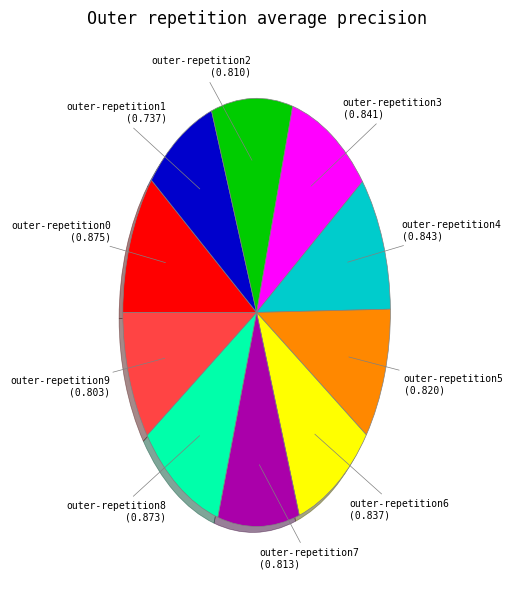

Is outer-repetition0 the majority of the pie?

No